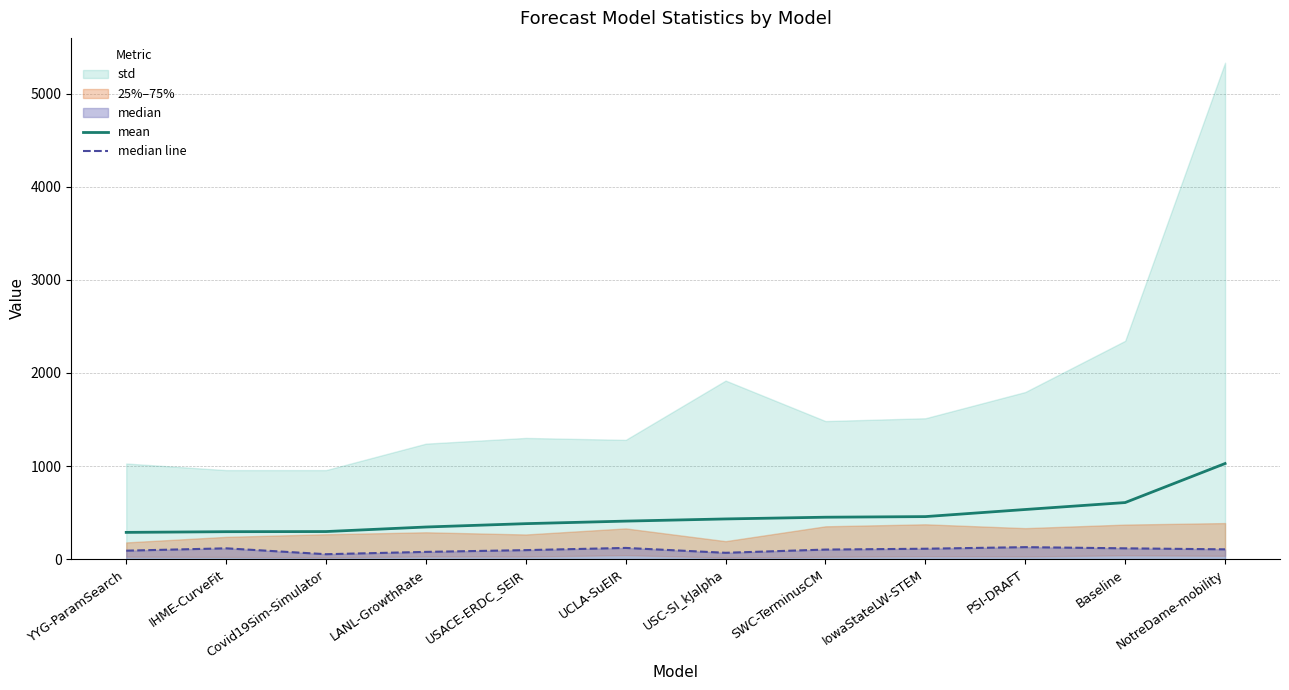

Which category has the lowest value in the median line series?

Covid19Sim-Simulator